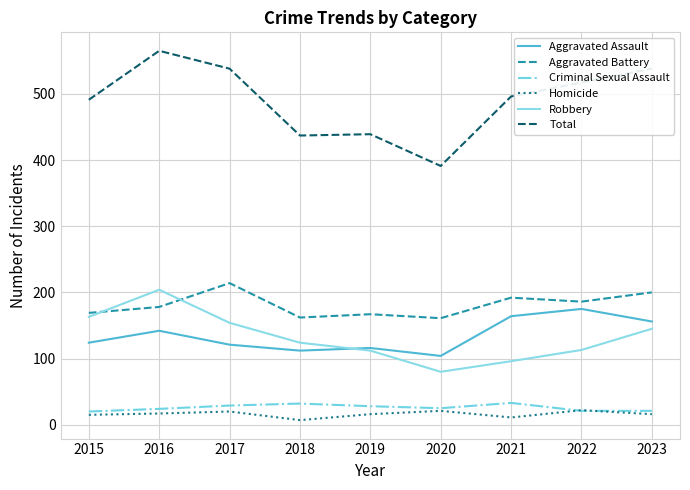

What is the approximate value of Aggravated Battery at 2020?

161